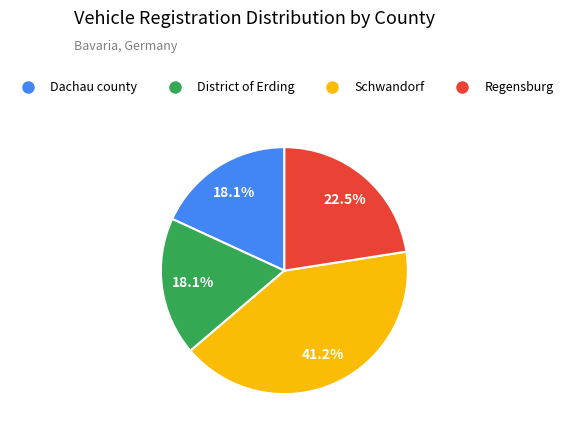

Approximately how many times larger is the value at Regensburg compared to District of Erding?

1.2